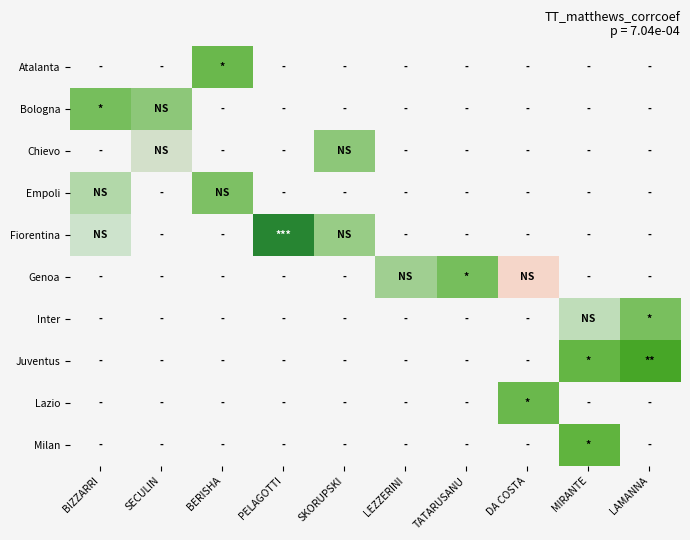

At which category is the sum across all series the highest?

MIRANTE